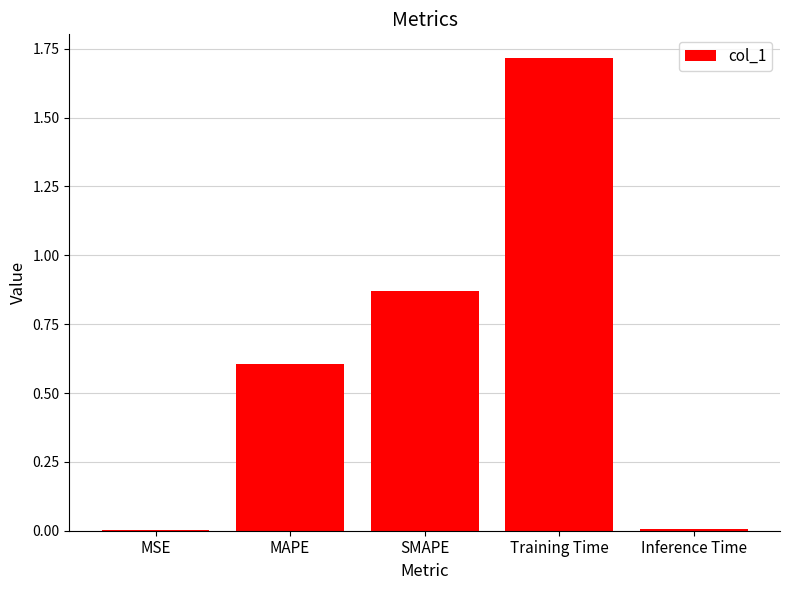

True or false: the data shows 0.4 at MAPE.

False